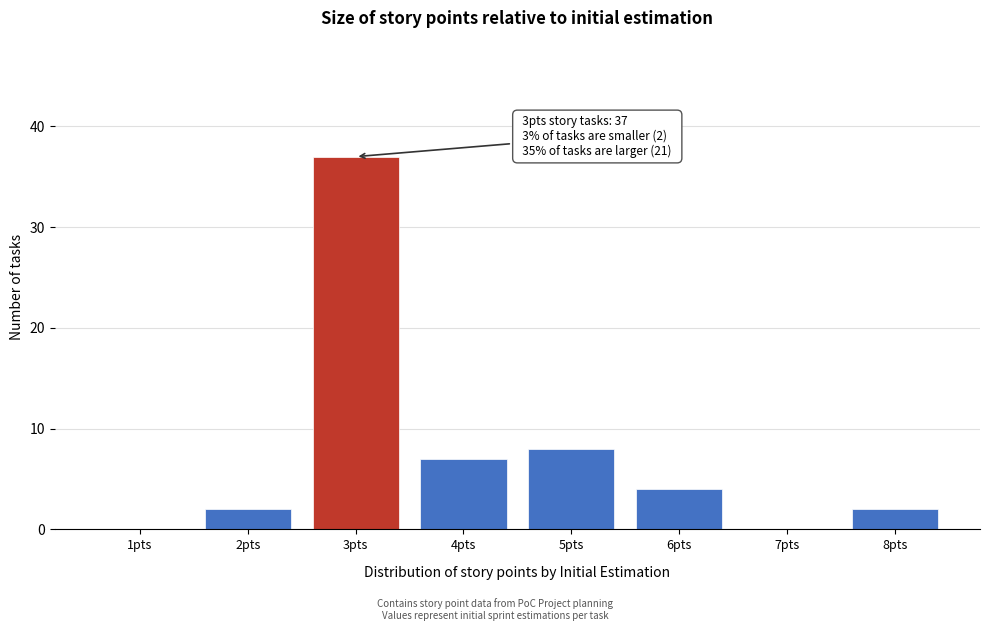

Reading right to left, transcribe all the data shown in this chart.

8pts=2	7pts=0	6pts=4	5pts=8	4pts=7	3pts=37	2pts=2	1pts=0